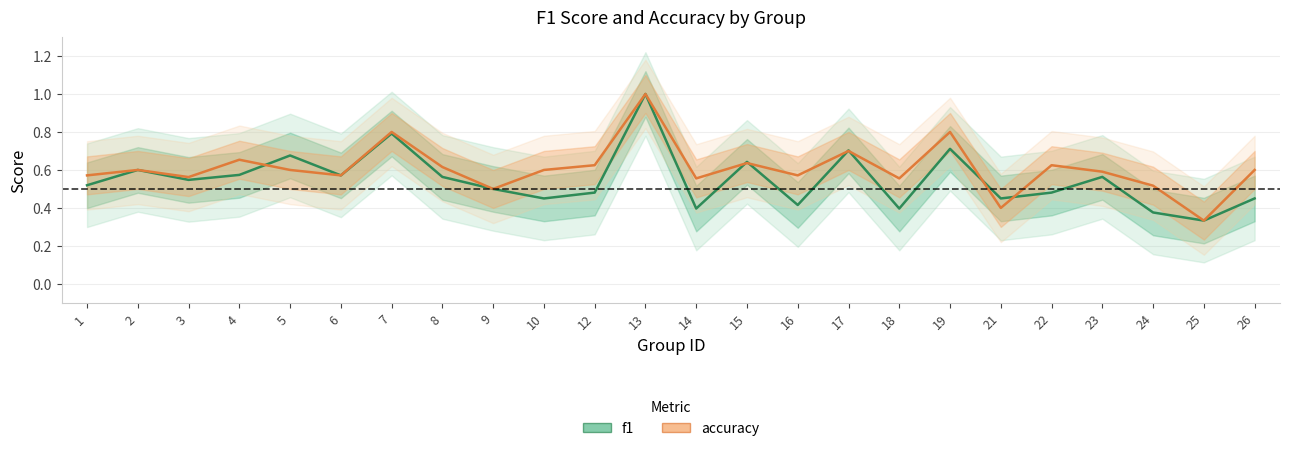

What is the value of the f1 point at the 12th from the left?

1.0